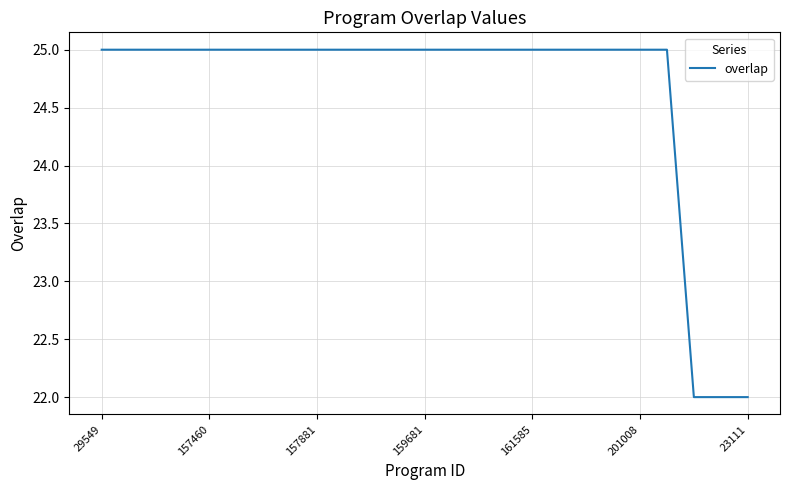

What is the minimum value shown in the chart?

22